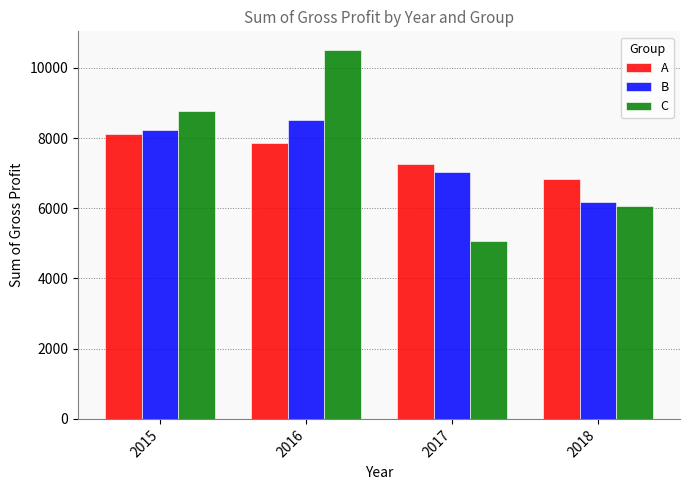

Is the value of C at 2015 greater than the value of B at 2016?

Yes